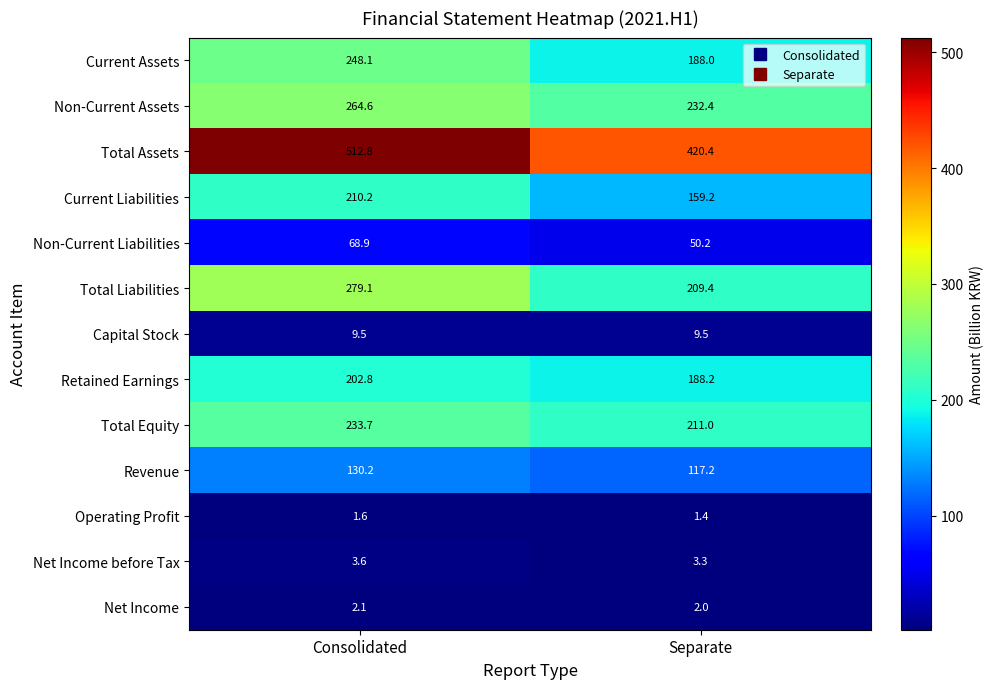

What is the lowest value of the Total Liabilities series?

209.4